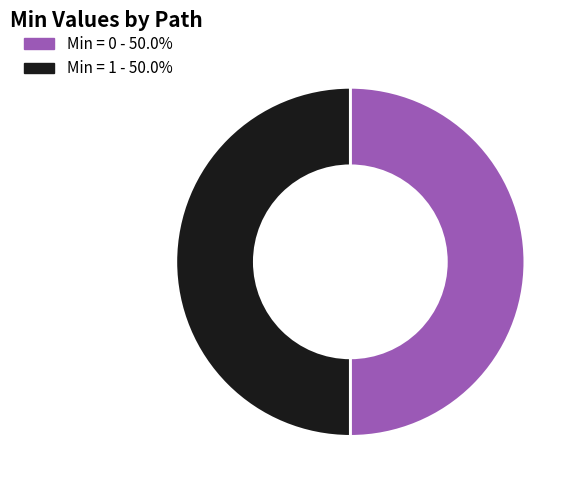

Combined, do Min = 0 - 50.0% and Min = 1 - 50.0% account for over 50%?

Yes